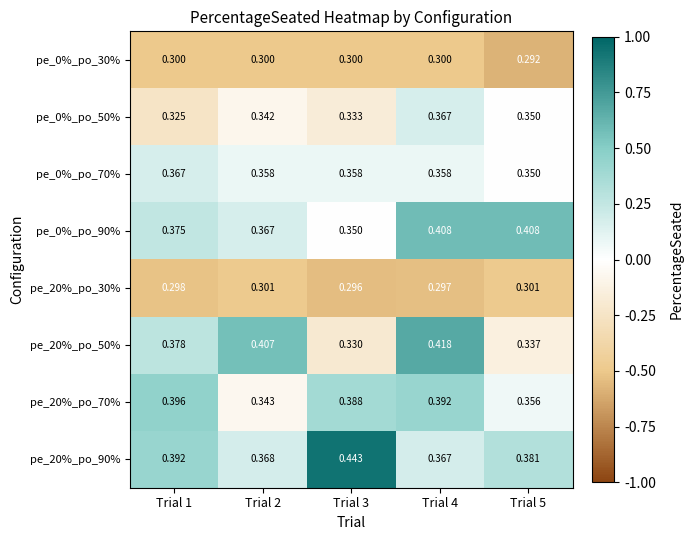

How many data points does each series have?

5